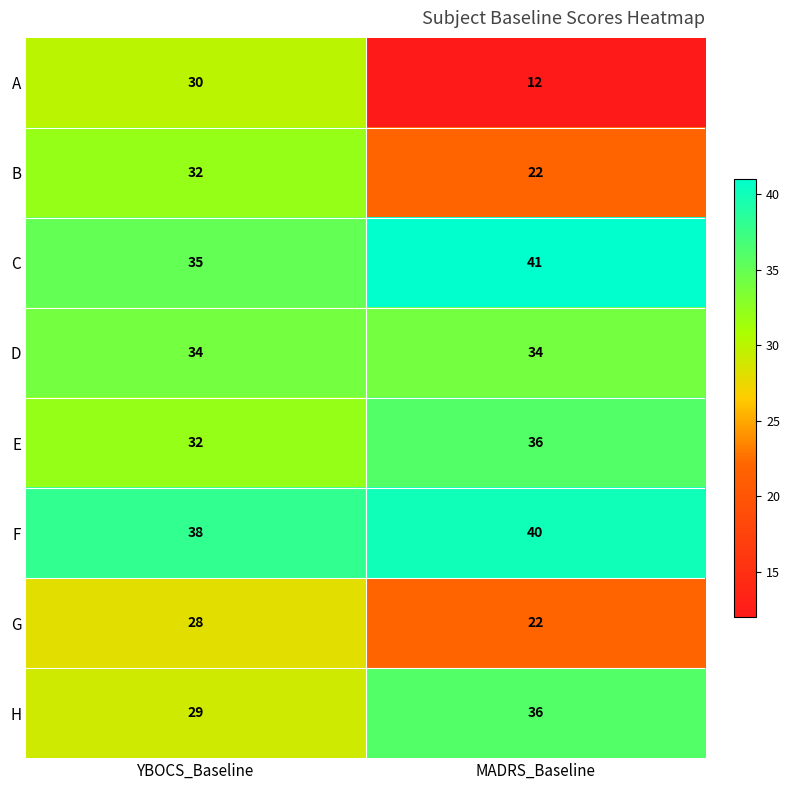

Is it true that C equals 53 at MADRS_Baseline?

False